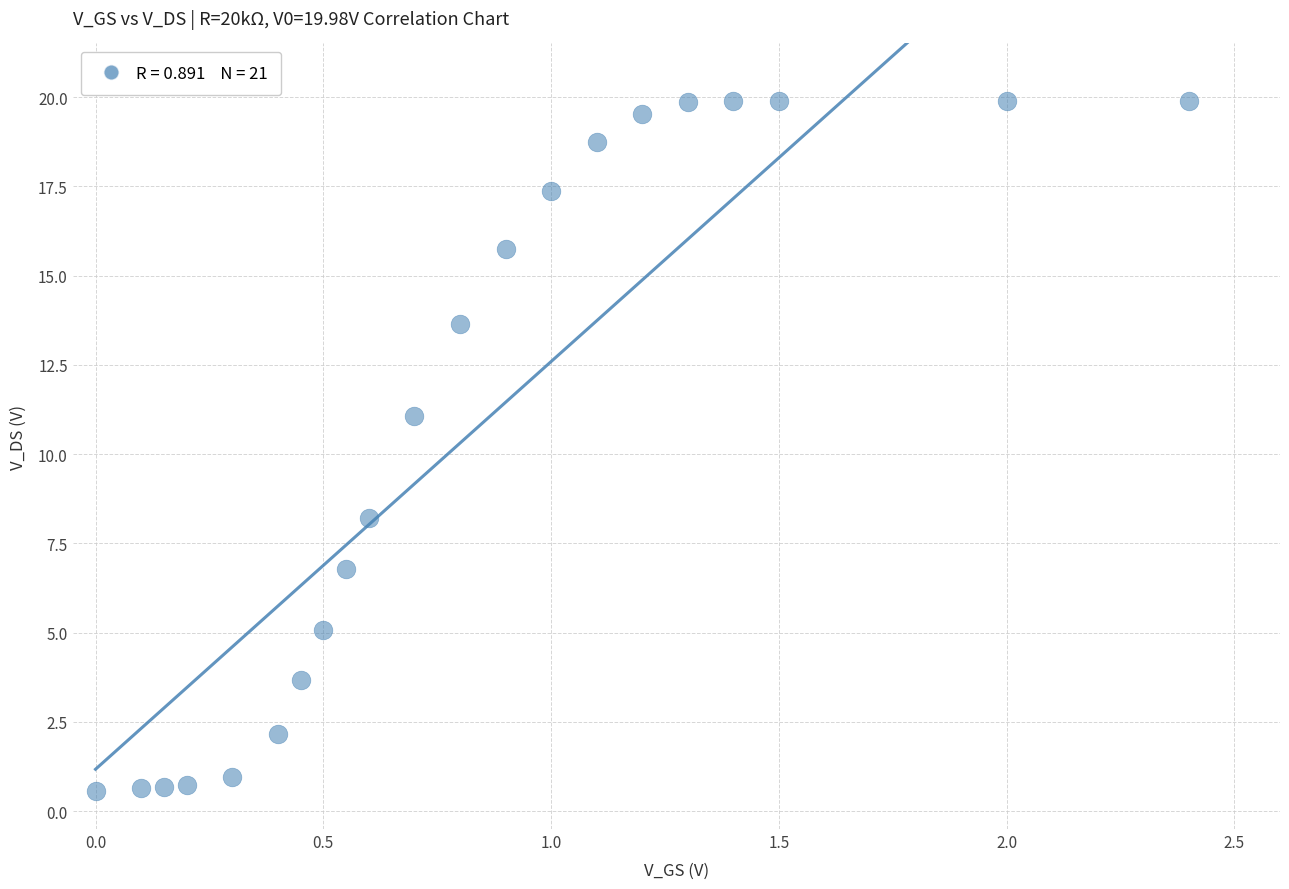

What is the range of Y values (max minus min)?

19.3